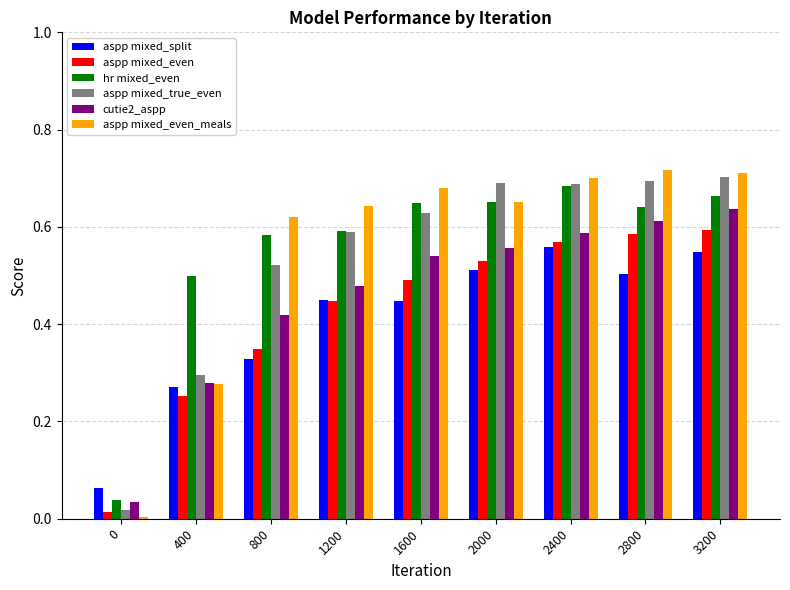

List the series in order of their peak value, lowest first.

aspp mixed_split, aspp mixed_even, cutie2_aspp, hr mixed_even, aspp mixed_true_even, aspp mixed_even_meals